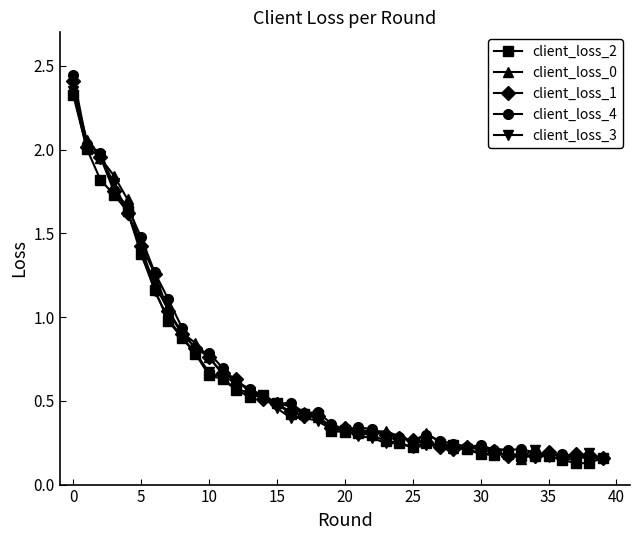

True or false: client_loss_4 has more than 0 points higher than both neighbors.

True